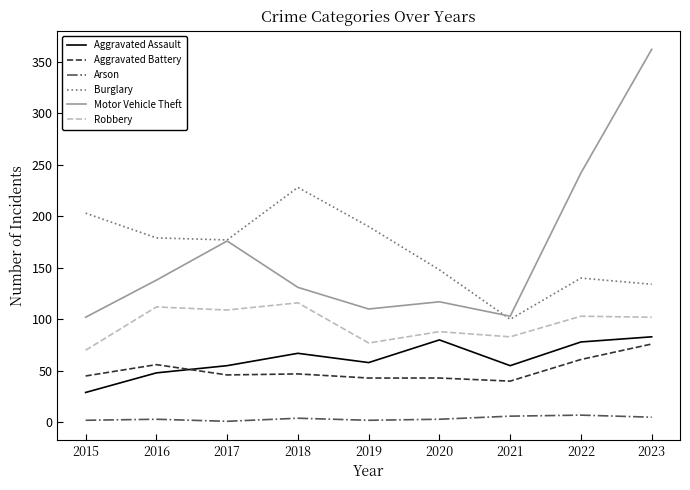

How many distinct data groups are displayed?

6